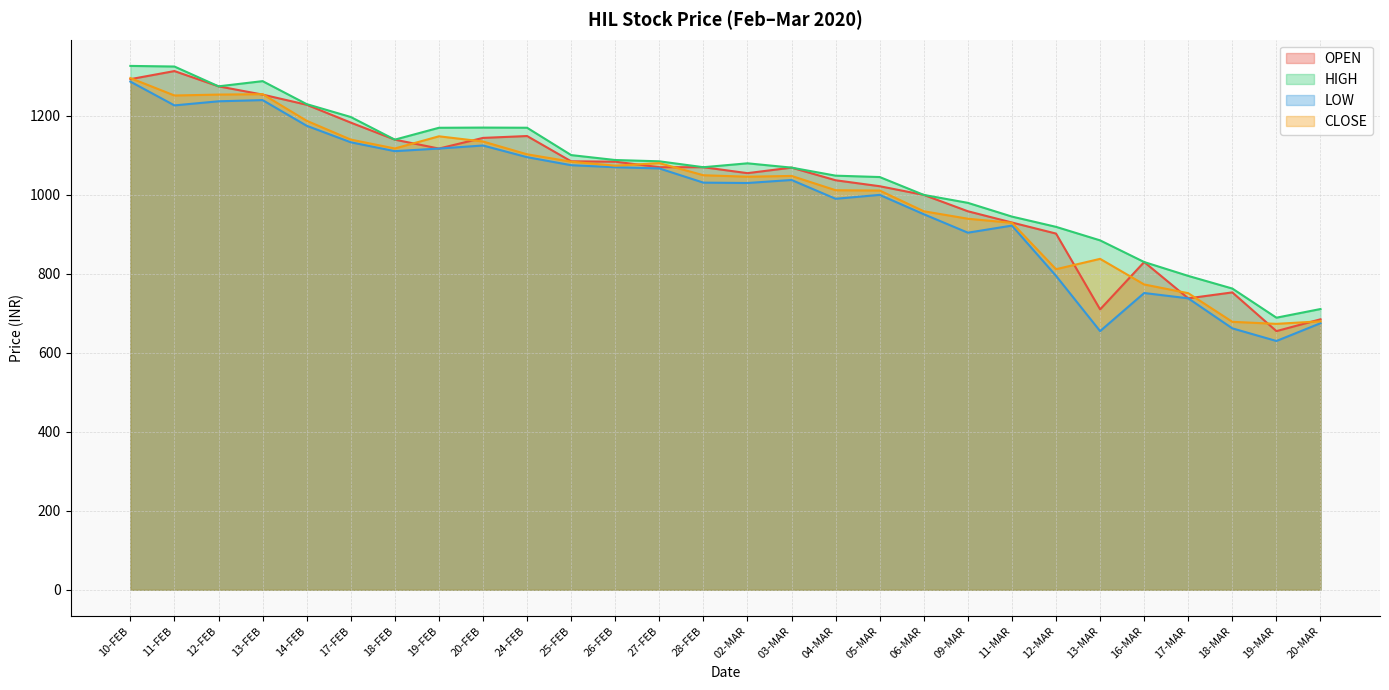

How many values in the CLOSE series are below 1049?

14